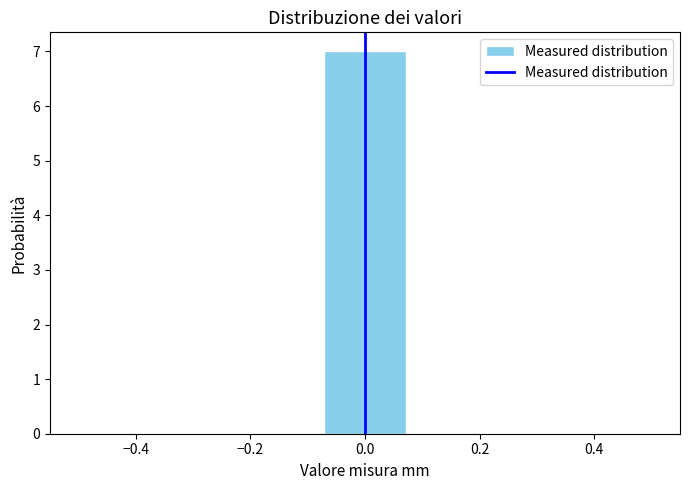

Over which range of the x-axis is the bar tallest?

-0.08 to 0.08